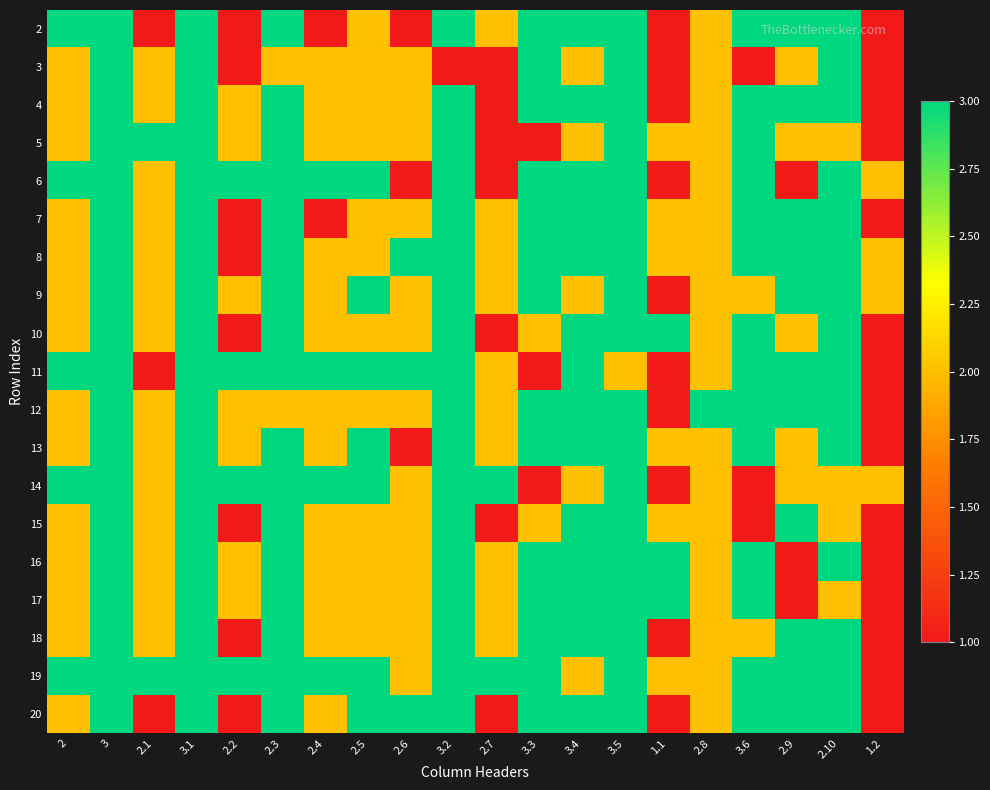

Which category has the highest value across all series?

2